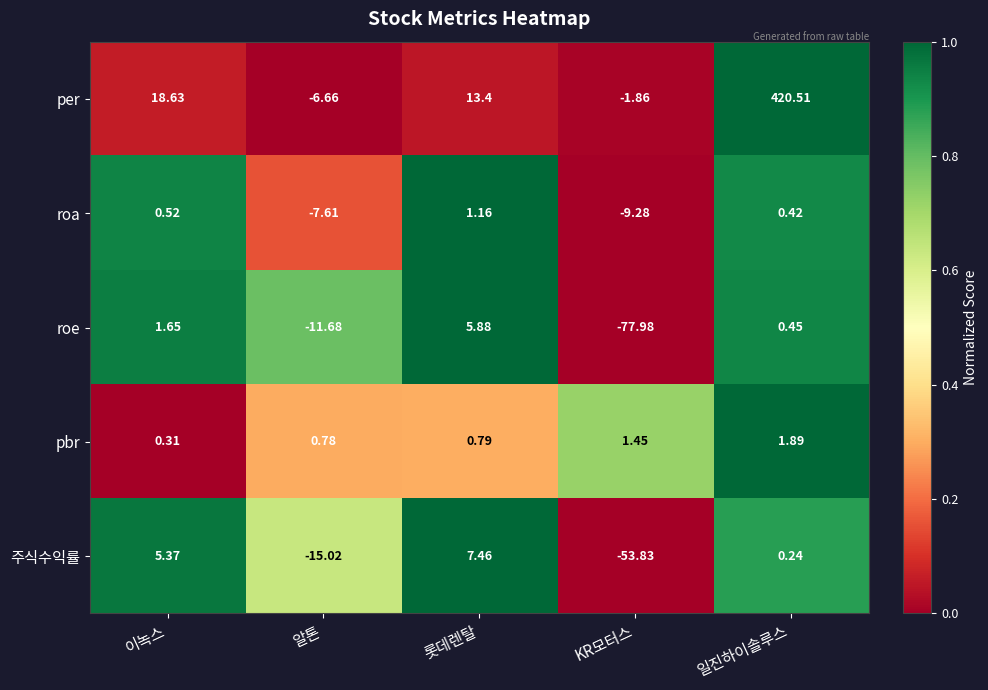

Which series has the widest spread of values?

per